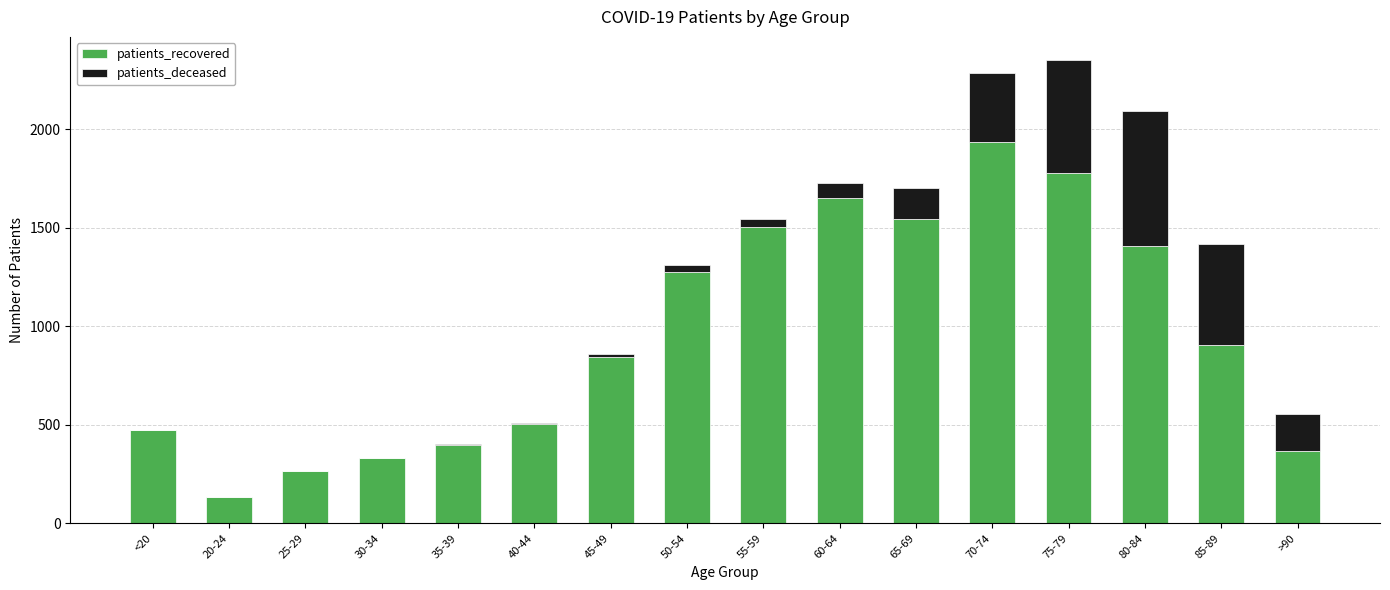

At which label is patients_recovered closest to 1034?

85-89